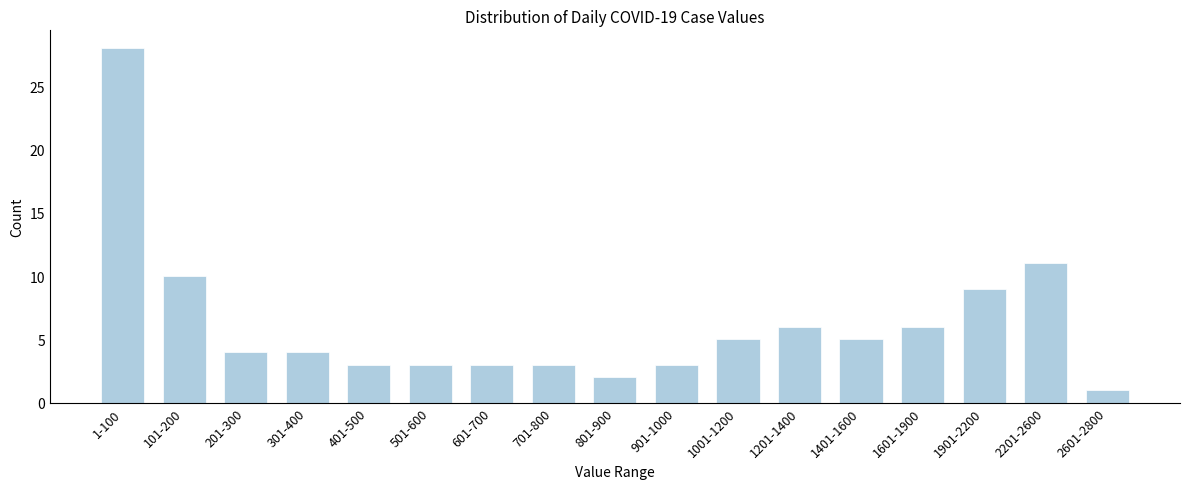

Reading left to right, transcribe all the data shown in this chart.

1-100=28	101-200=10	201-300=4	301-400=4	401-500=3	501-600=3	601-700=3	701-800=3	801-900=2	901-1000=3	1001-1200=5	1201-1400=6	1401-1600=5	1601-1900=6	1901-2200=9	2201-2600=11	2601-2800=1